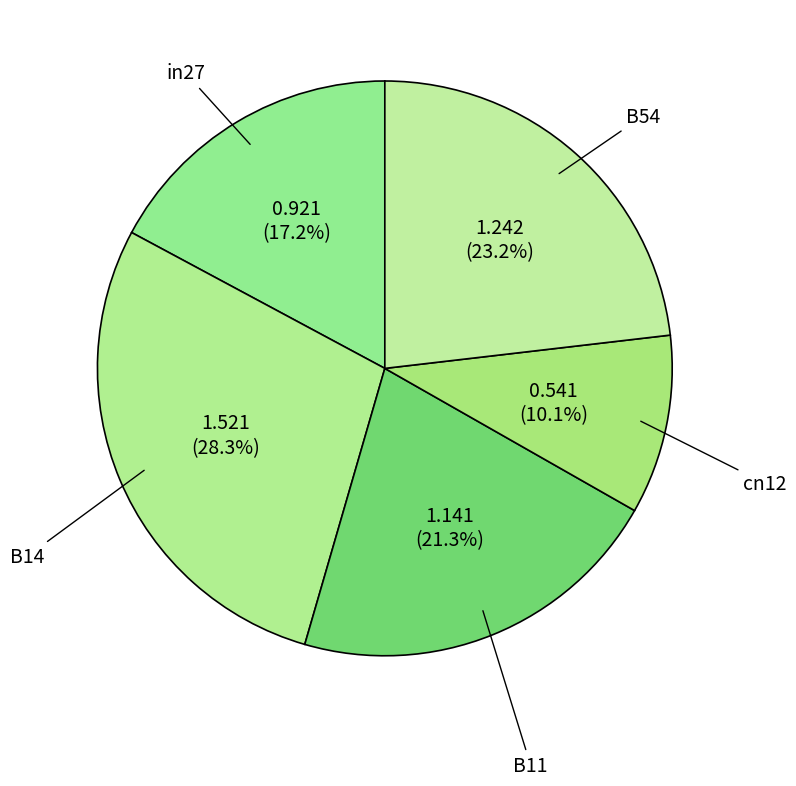

Rank the categories by value from lowest to highest.

cn12, in27, B11, B54, B14